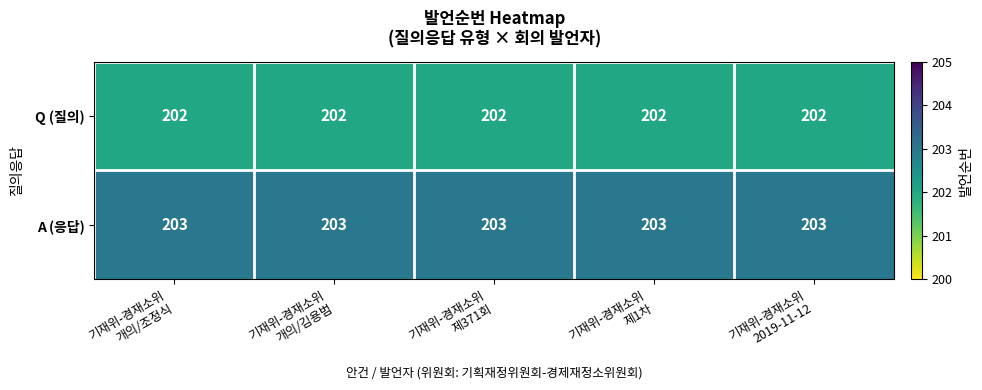

Rank the series by their average value, from lowest to highest.

Q (질의), A (응답)